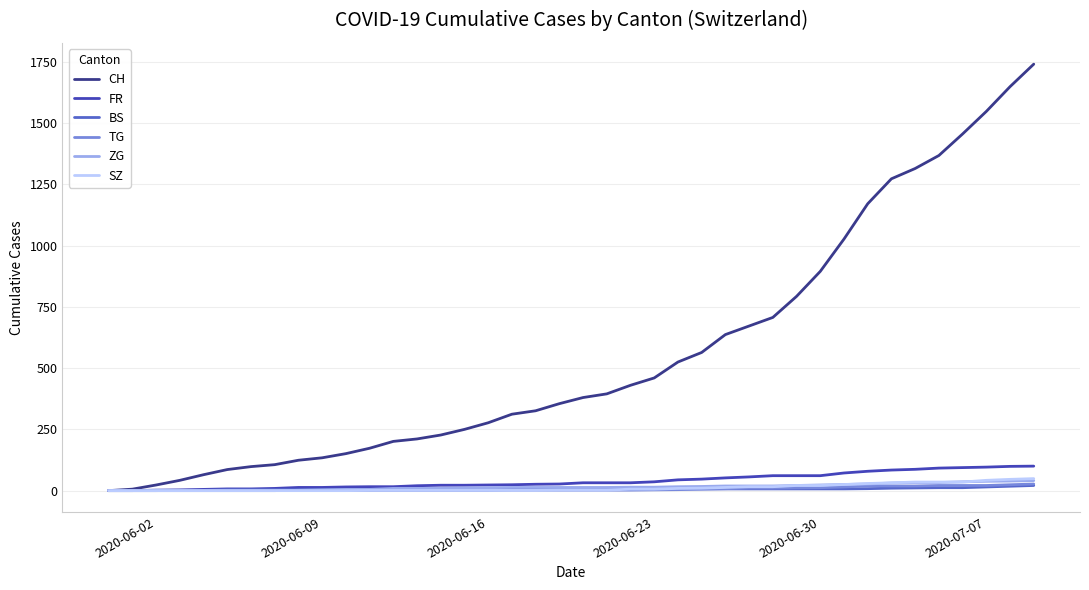

Count the number of data series in this chart.

6